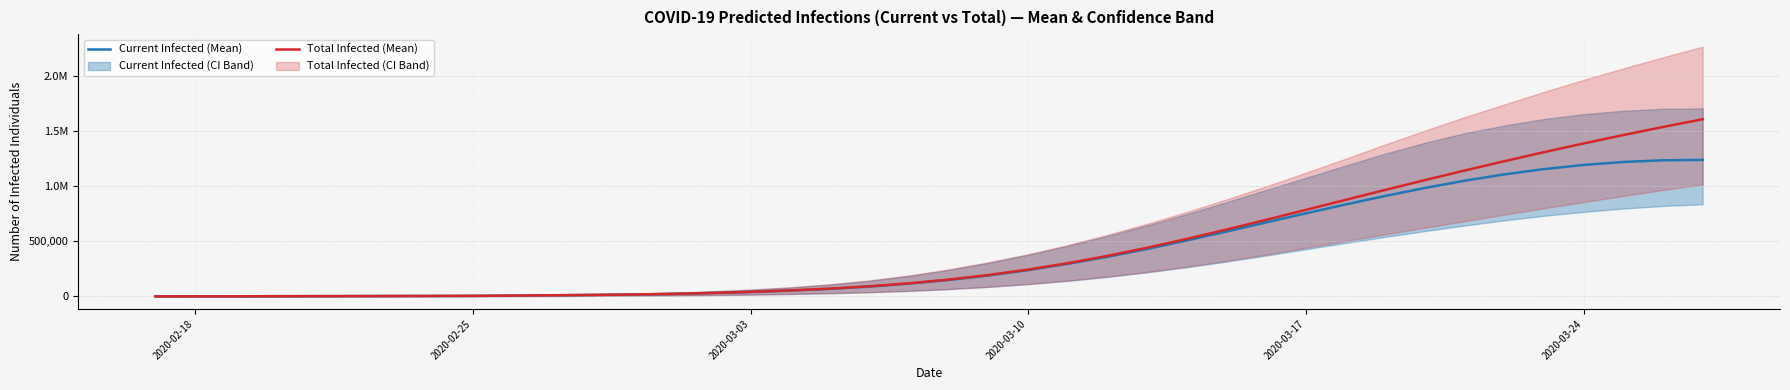

Rank the series at 2020-03-10 from lowest to highest value.

predicted_current_infected_mean, predicted_total_infected_mean